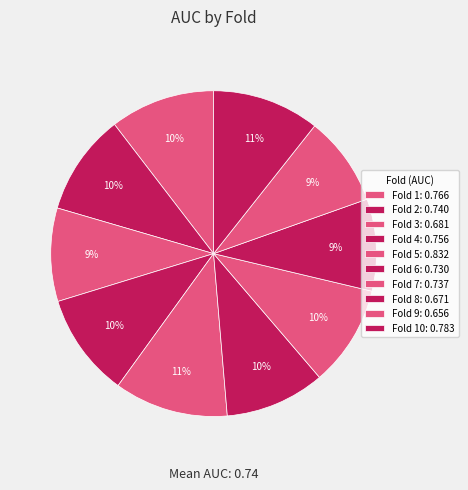

How many segments does this pie chart have?

10